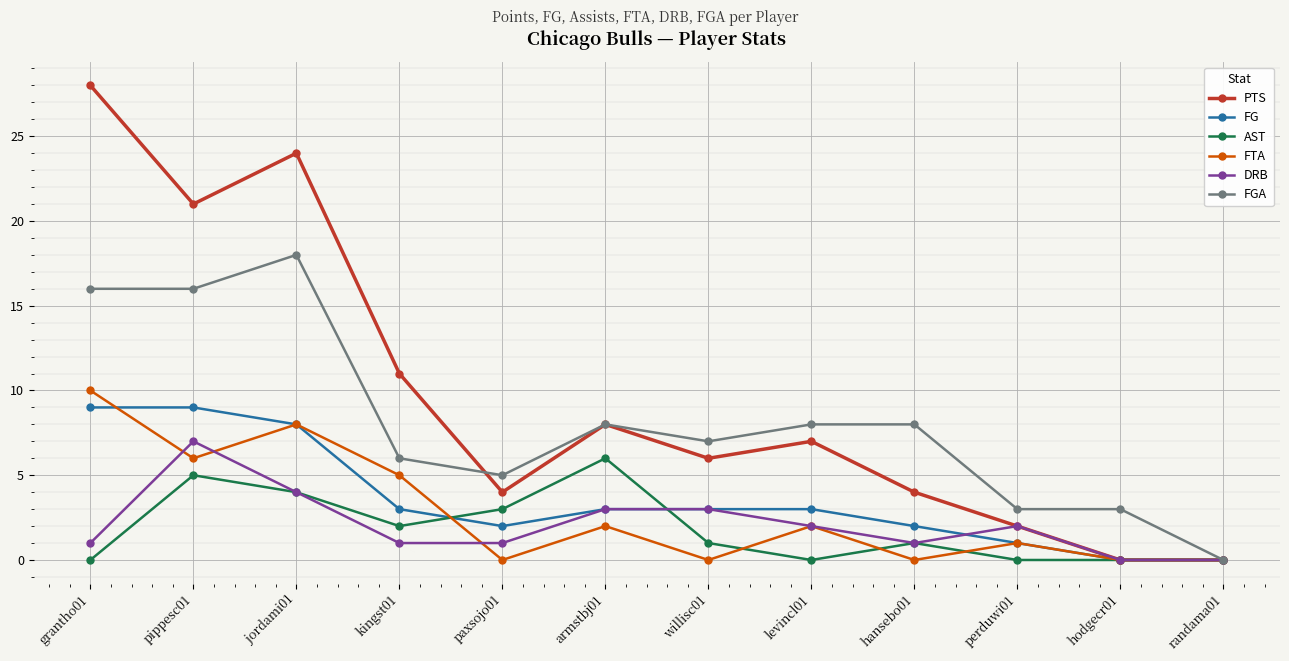

What is the value of the FTA point at the 8th from the left?

2